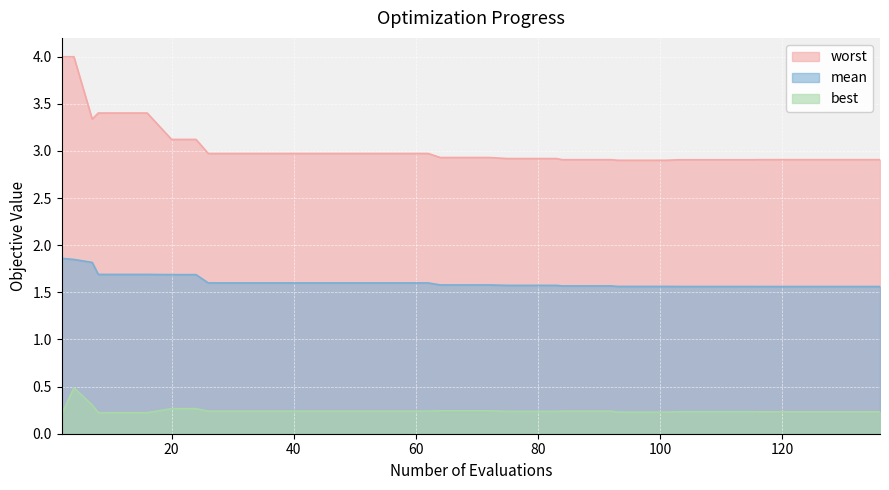

True or false: worst and mean cross at least once.

False